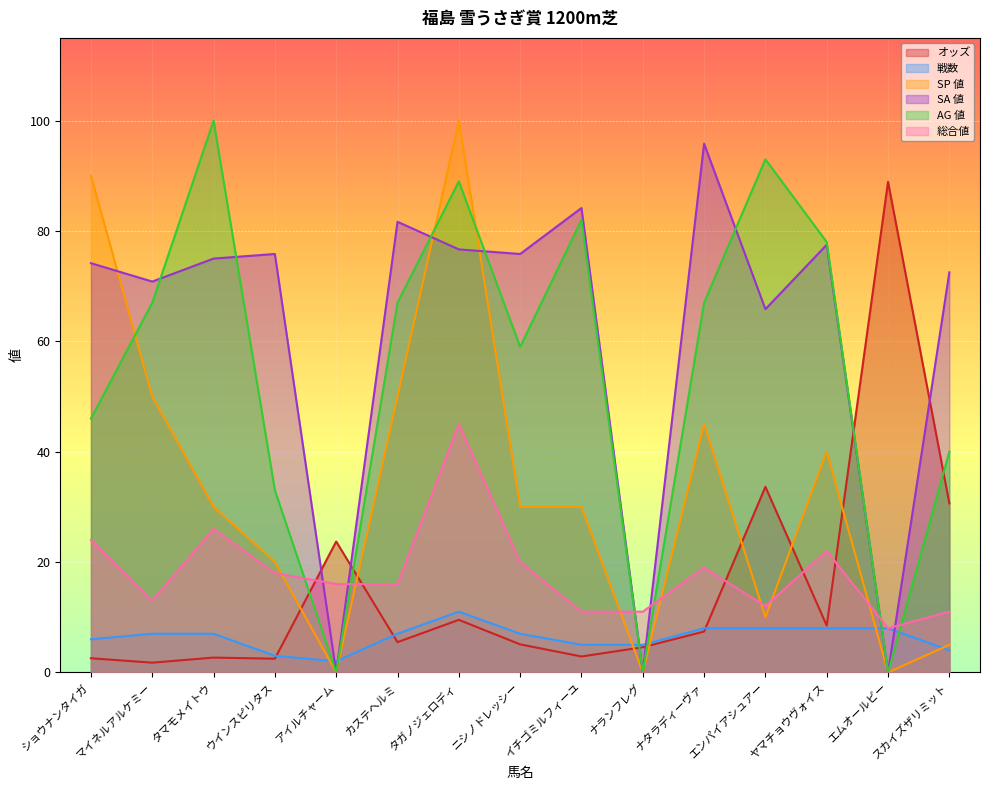

The value of SP 値 at エムオールビー is -49.5. True or false?

False